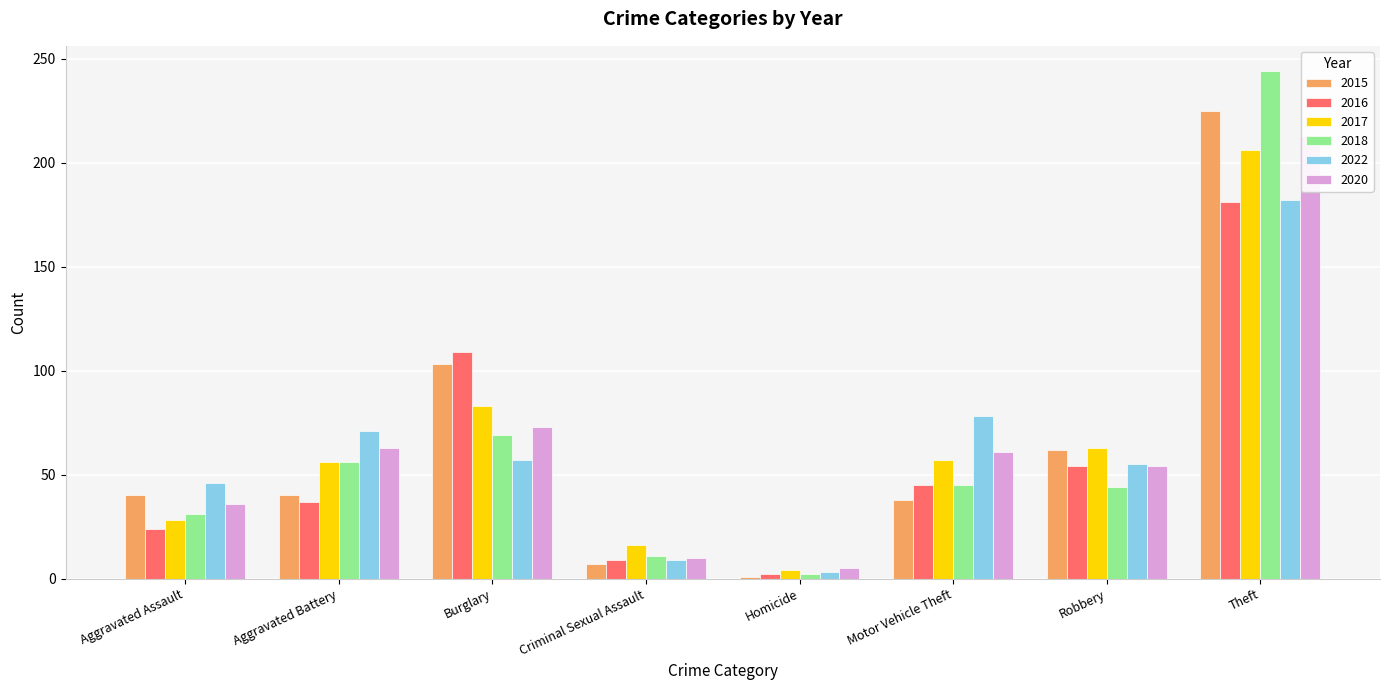

Reading left to right, extract all data points from this chart.

2015: Aggravated Assault=40	Aggravated Battery=40	Burglary=103	Criminal Sexual Assault=7	Homicide=1	Motor Vehicle Theft=38	Robbery=62	Theft=225
2016: Aggravated Assault=24	Aggravated Battery=37	Burglary=109	Criminal Sexual Assault=9	Homicide=2	Motor Vehicle Theft=45	Robbery=54	Theft=181
2017: Aggravated Assault=28	Aggravated Battery=56	Burglary=83	Criminal Sexual Assault=16	Homicide=4	Motor Vehicle Theft=57	Robbery=63	Theft=206
2018: Aggravated Assault=31	Aggravated Battery=56	Burglary=69	Criminal Sexual Assault=11	Homicide=2	Motor Vehicle Theft=45	Robbery=44	Theft=244
2022: Aggravated Assault=46	Aggravated Battery=71	Burglary=57	Criminal Sexual Assault=9	Homicide=3	Motor Vehicle Theft=78	Robbery=55	Theft=182
2020: Aggravated Assault=36	Aggravated Battery=63	Burglary=73	Criminal Sexual Assault=10	Homicide=5	Motor Vehicle Theft=61	Robbery=54	Theft=213